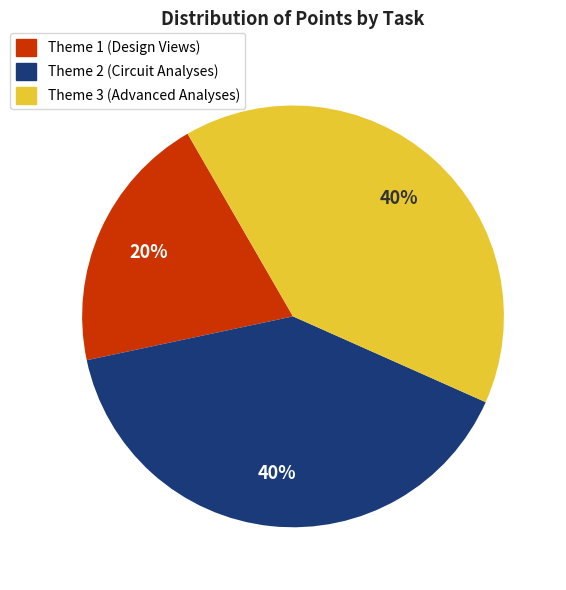

Does any single category account for the majority?

No